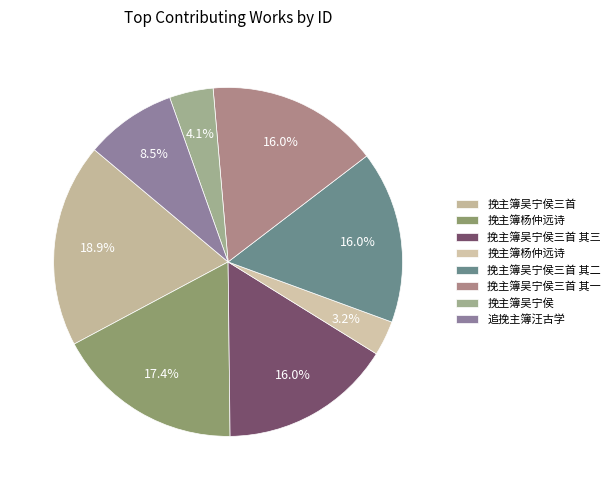

Is there a majority slice in this chart?

No